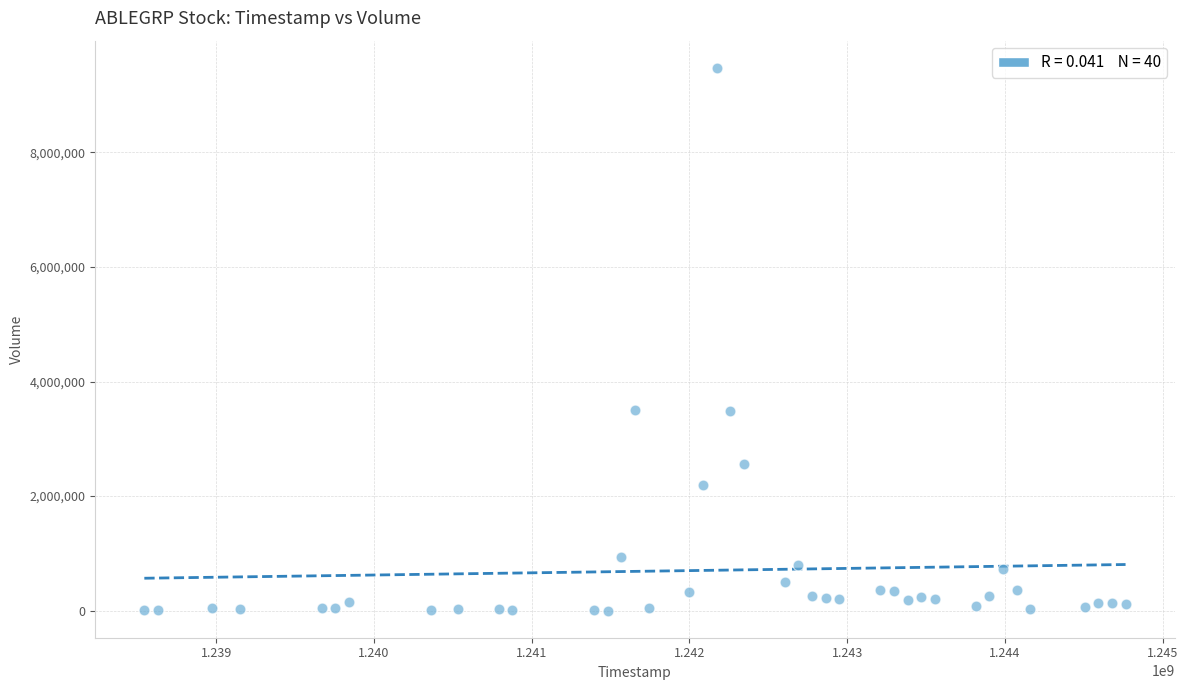

What is the range of Y values (max minus min)?

9476800